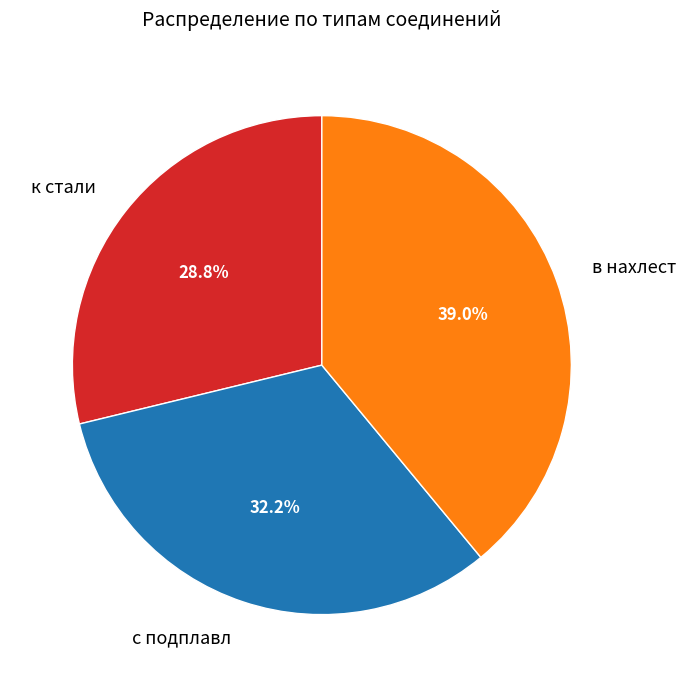

To the nearest percent, what percentage of the pie is с подплавл?

32%